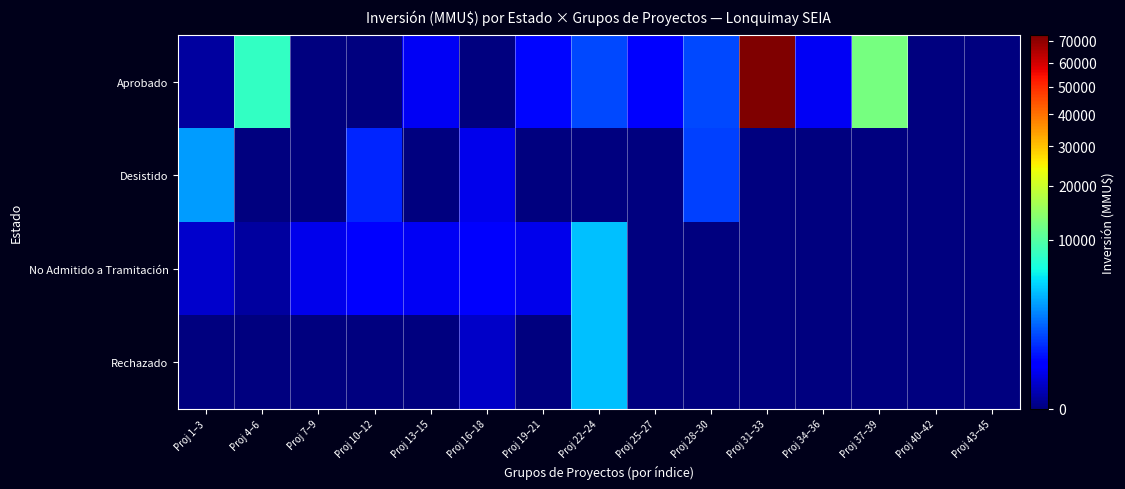

Reading left to right, what are all the values shown in this chart?

Aprobado: Proj 1–3=10	Proj 4–6=7950	Proj 7–9=0	Proj 10–12=0	Proj 13–15=250	Proj 16–18=0	Proj 19–21=450	Proj 22–24=1254	Proj 25–27=360	Proj 28–30=1270	Proj 31–33=72510	Proj 34–36=241	Proj 37–39=12460	Proj 40–42=0	Proj 43–45=0
Desistido: Proj 1–3=2940	Proj 4–6=0	Proj 7–9=0	Proj 10–12=760	Proj 13–15=0	Proj 16–18=200	Proj 19–21=0	Proj 22–24=0	Proj 25–27=0	Proj 28–30=1105	Proj 31–33=0	Proj 34–36=0	Proj 37–39=0	Proj 40–42=0	Proj 43–45=0
No Admitido a Tramitación: Proj 1–3=90	Proj 4–6=10	Proj 7–9=200	Proj 10–12=322	Proj 13–15=244	Proj 16–18=300	Proj 19–21=200	Proj 22–24=4000	Proj 25–27=0	Proj 28–30=0	Proj 31–33=0	Proj 34–36=0	Proj 37–39=0	Proj 40–42=0	Proj 43–45=0
Rechazado: Proj 1–3=0	Proj 4–6=0	Proj 7–9=0	Proj 10–12=0	Proj 13–15=0	Proj 16–18=80	Proj 19–21=0	Proj 22–24=4000	Proj 25–27=0	Proj 28–30=0	Proj 31–33=0	Proj 34–36=0	Proj 37–39=0	Proj 40–42=0	Proj 43–45=0